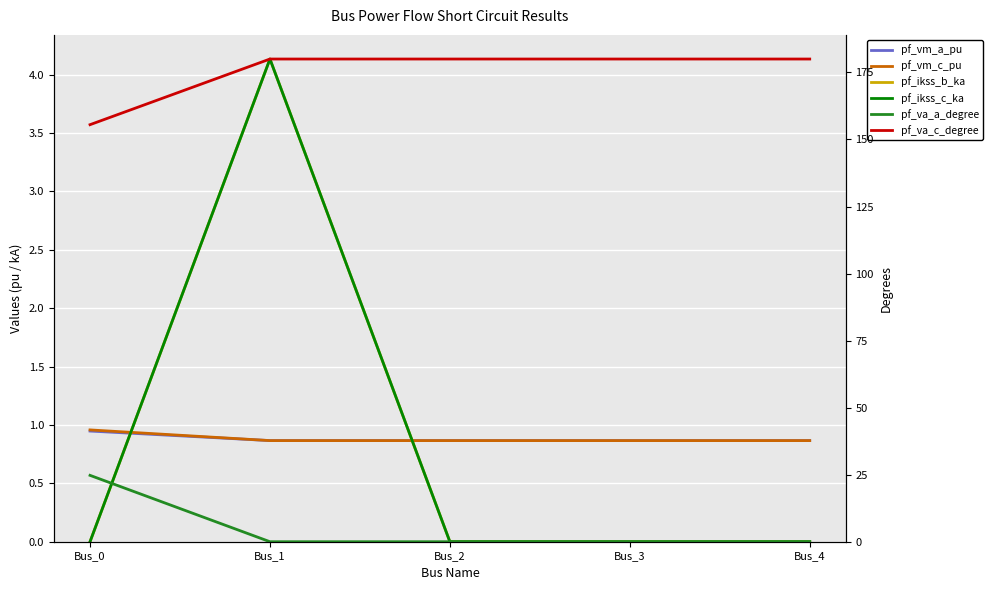

At which category does pf_vm_c_pu reach its first local valley?

Bus_1